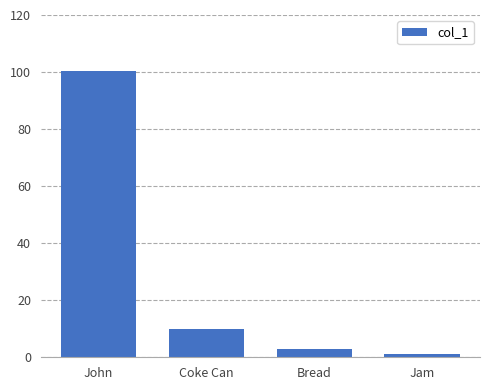

What is the smallest value displayed?

1.0